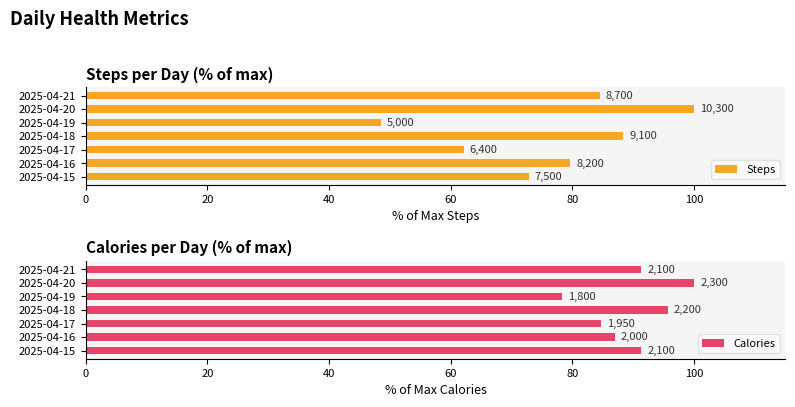

What is the total value across all series at 2025-04-18?

184.0